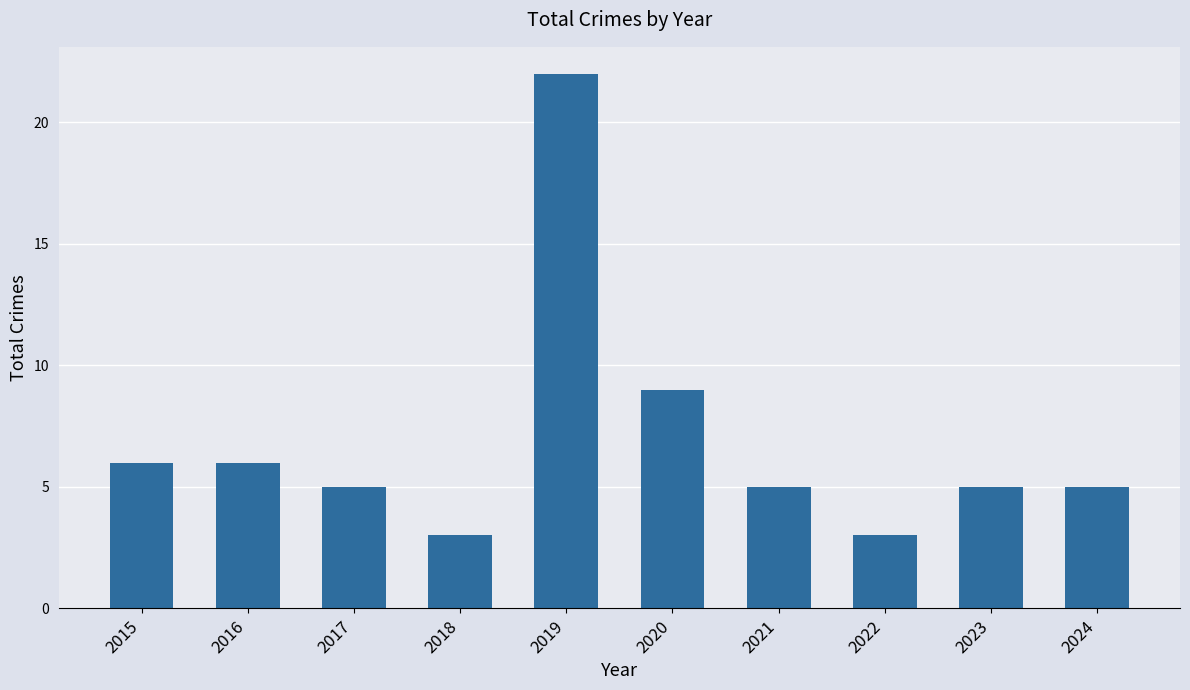

Reading left to right, list all the values displayed in this chart.

2015=6	2016=6	2017=5	2018=3	2019=22	2020=9	2021=5	2022=3	2023=5	2024=5